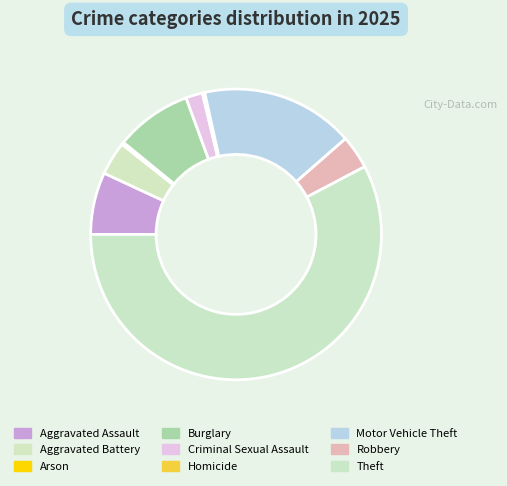

Which category accounts for the majority?

Theft